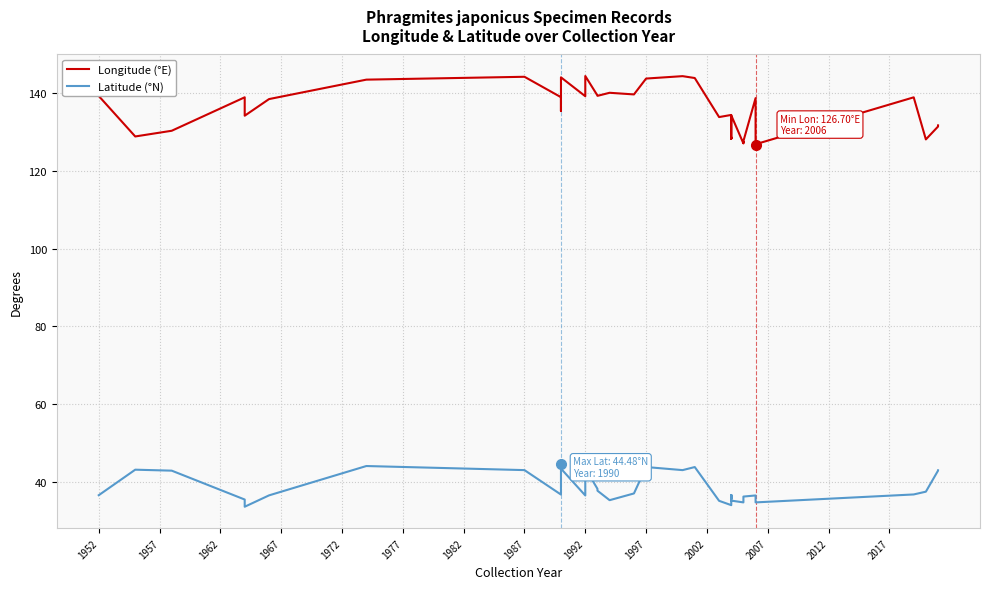

True or false: Latitude (°N) and Longitude (°E) intersect in this chart.

False